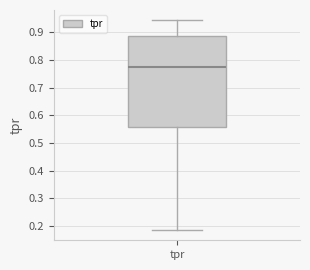

Read this box plot against the y-axis: the position of the median line, the range covered by the box, and the ends of both whiskers. The values are not printed on the chart, so give them approximately, as read against the axis.

median 0.77, box 0.56 to 0.89, whiskers 0.19 to 0.94